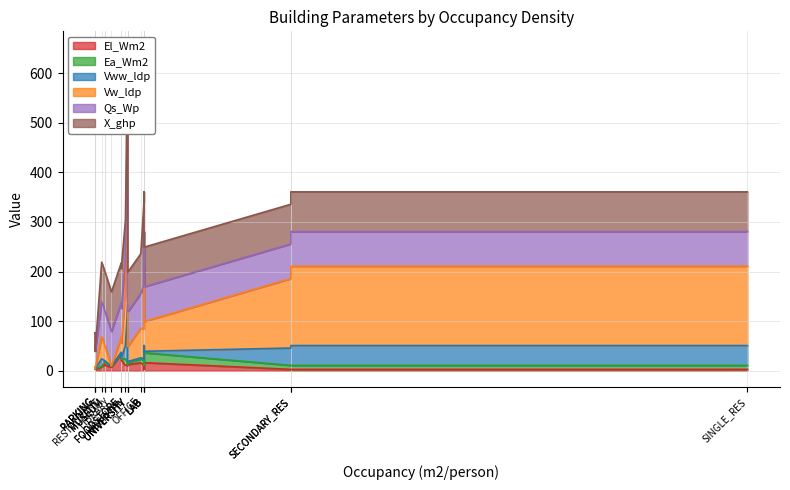

Does the chart display data point markers on the line(s)?

No